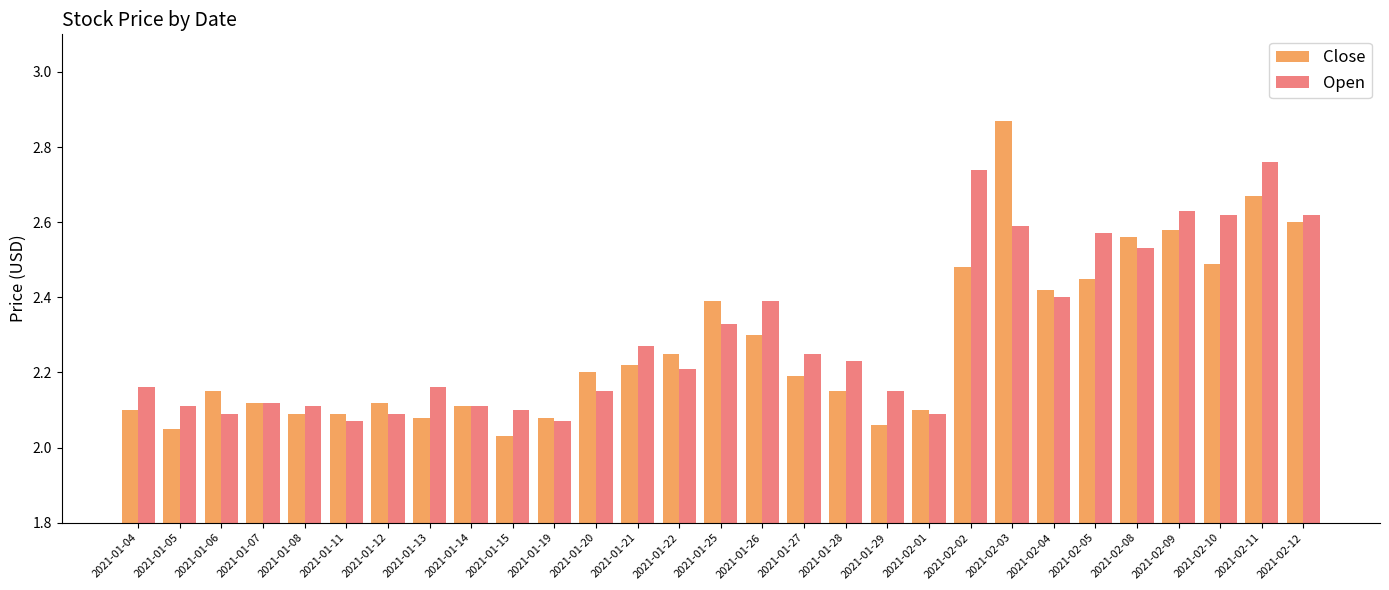

True or false: Close has a value of 0.9 at 2021-01-22.

False